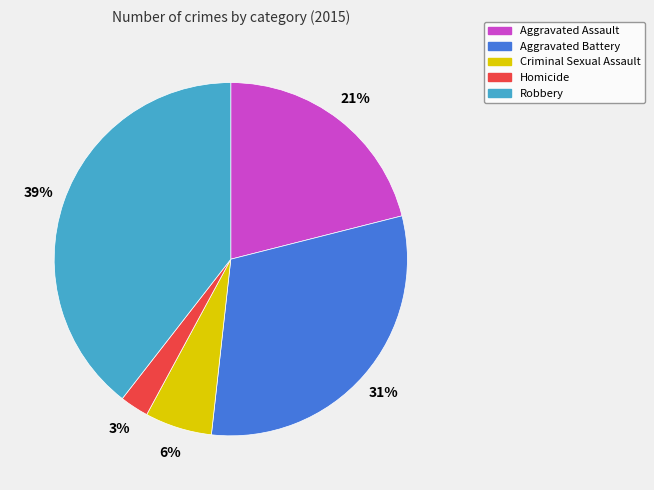

How many segments does this pie chart have?

5